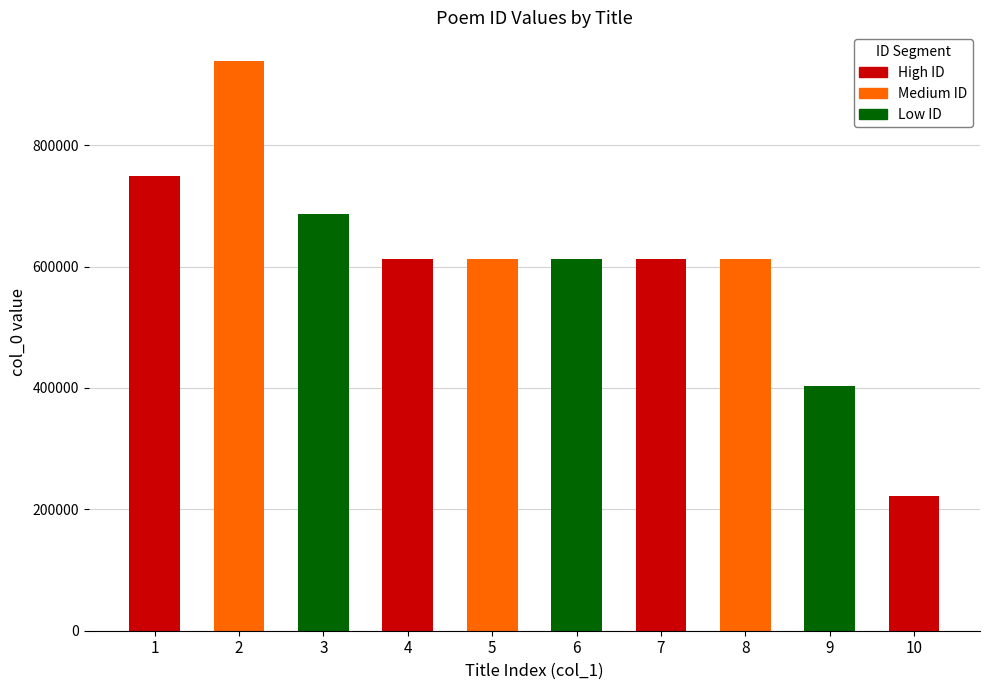

Between 5 and 10, which is larger?

5